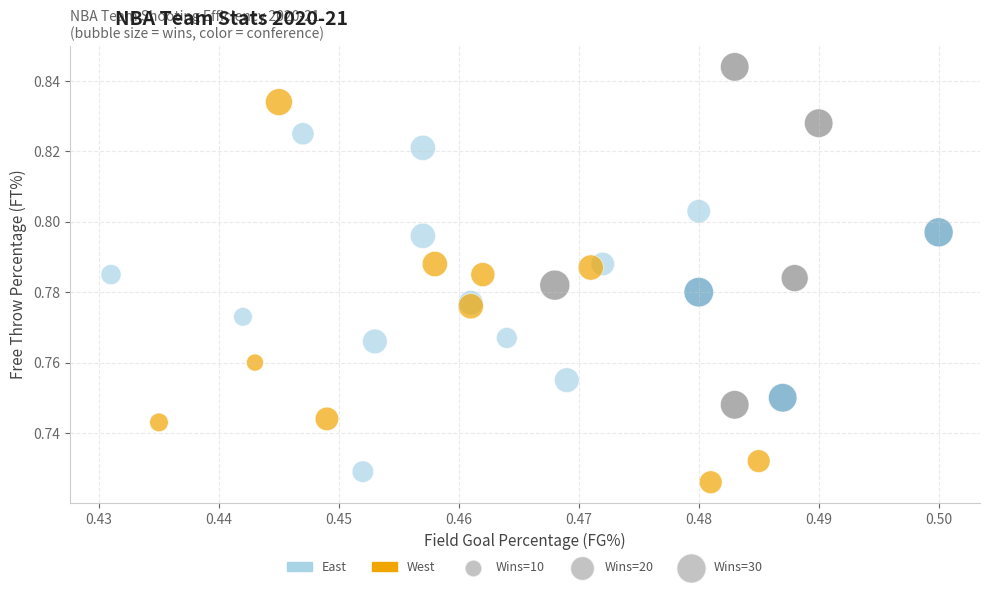

Which series contains the highest Y value?

West